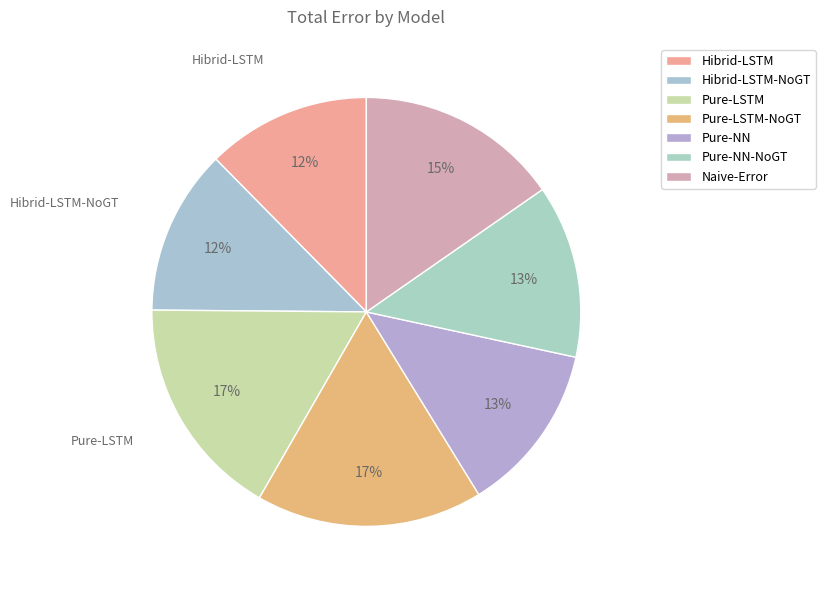

How many slices are in this pie chart?

7